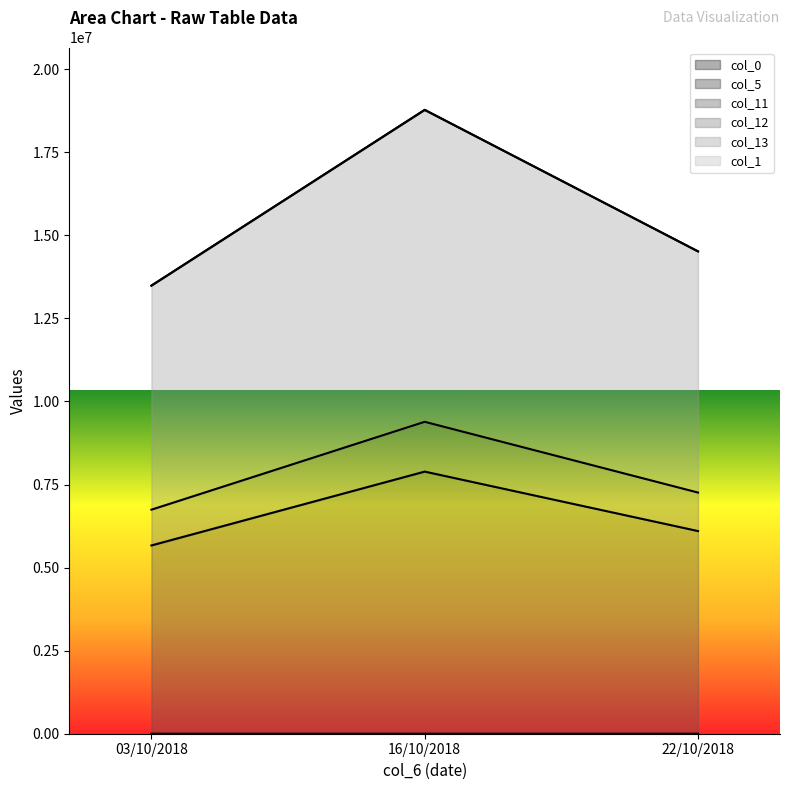

Which label corresponds to the smallest value in the chart?

03/10/2018